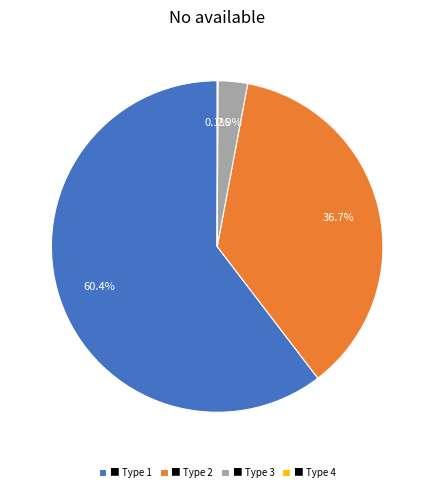

Which has a higher value, ■ Type 2 or ■ Type 3?

■ Type 2